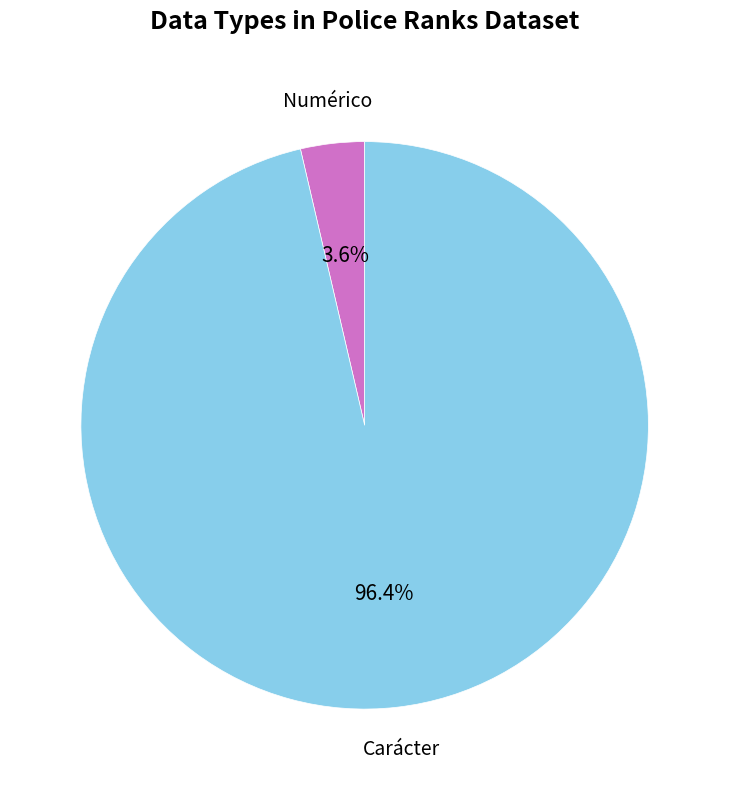

Does any single category account for the majority?

Yes